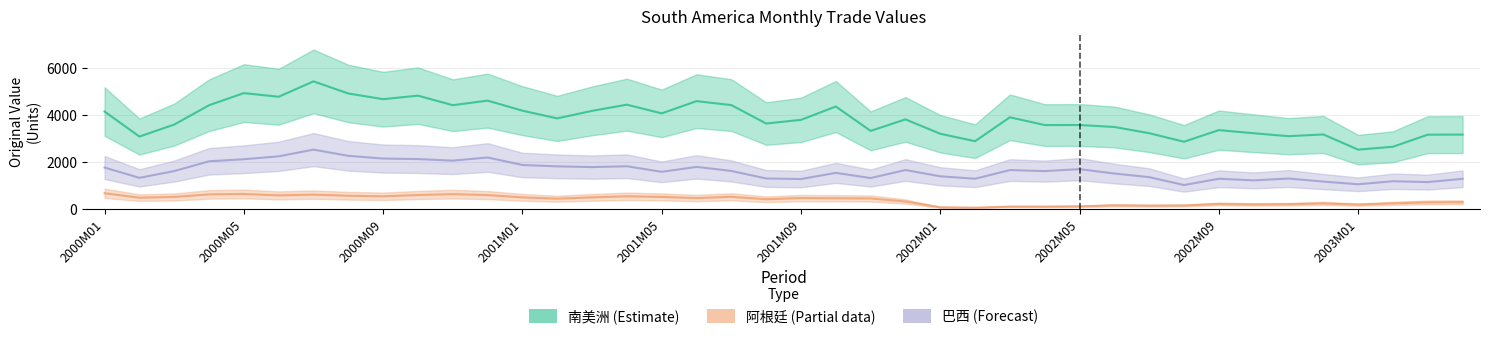

What are all the series names shown in the legend?

南美洲 (Estimate), 阿根廷 (Partial), 巴西 (Forecast)